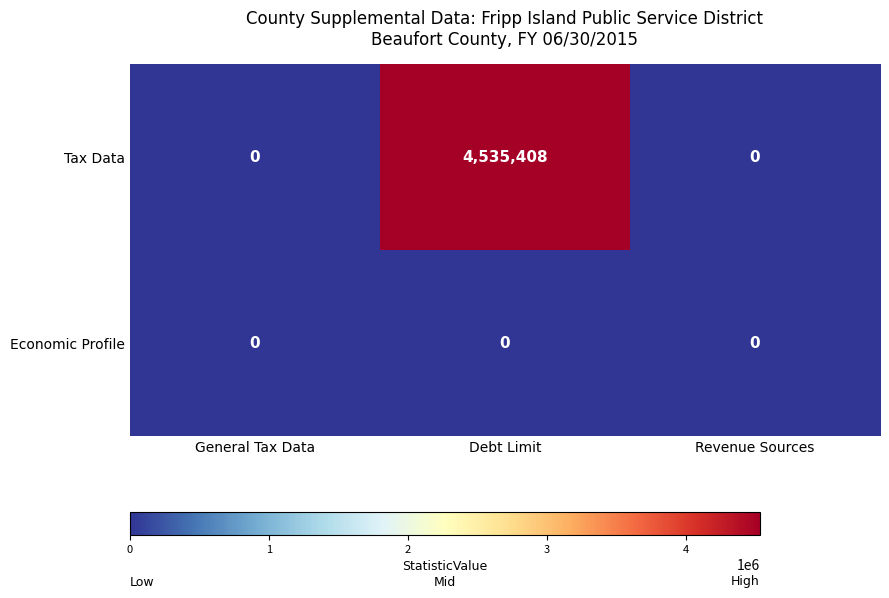

Which label corresponds to the largest value in the chart?

Debt Limit